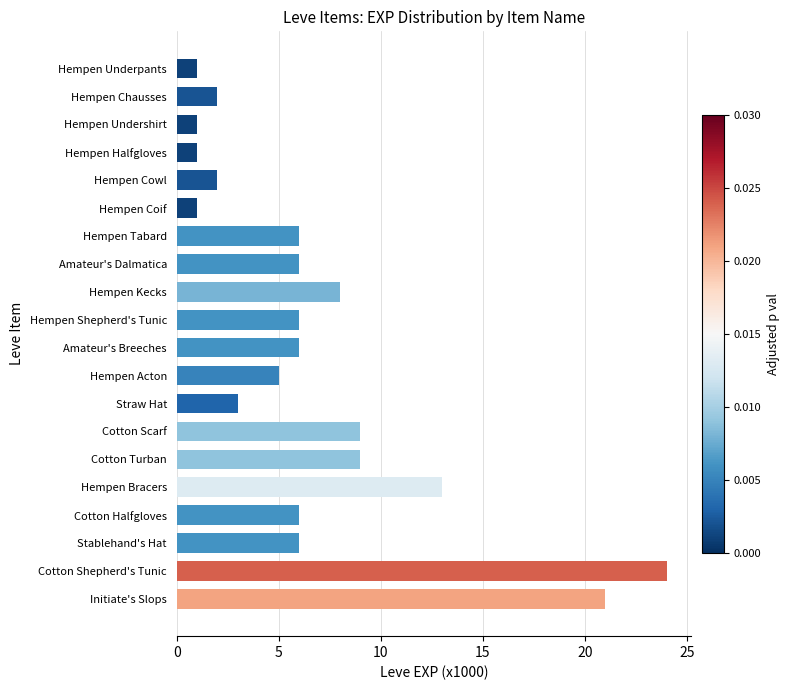

Are the bars horizontal?

Yes